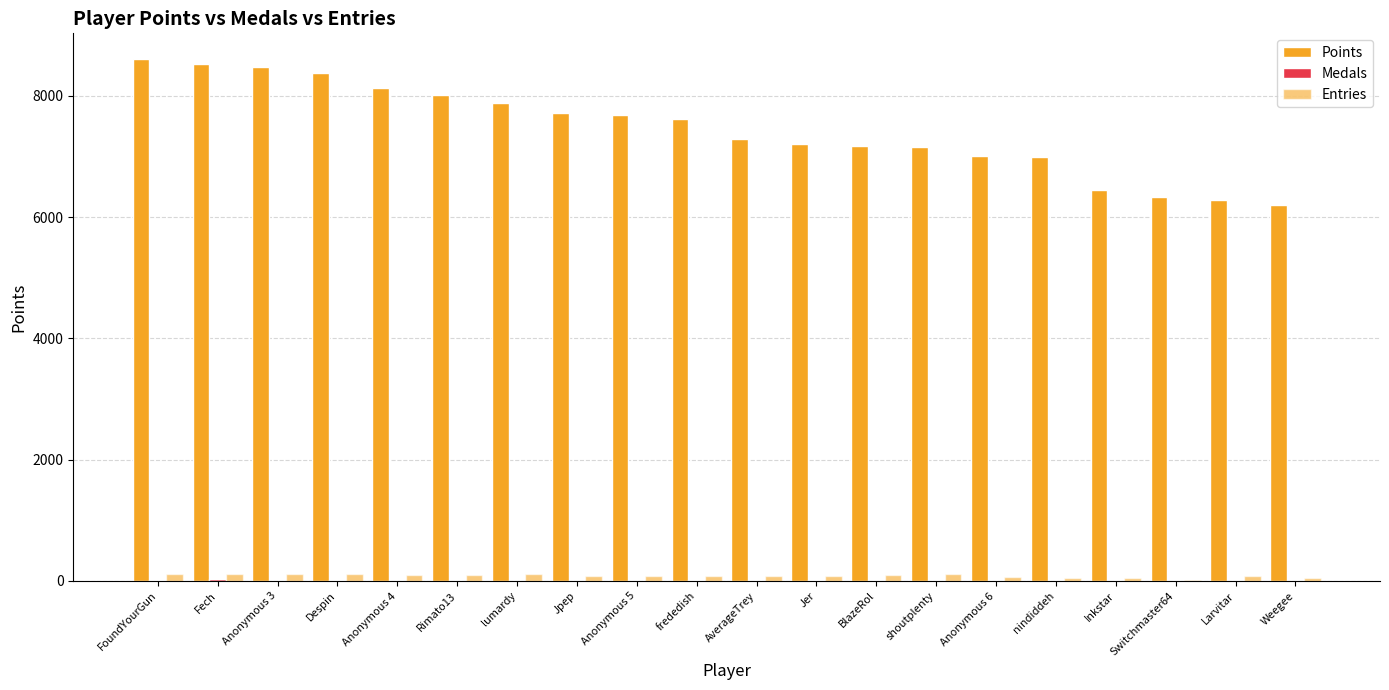

Which series has the largest range (max minus min)?

Points